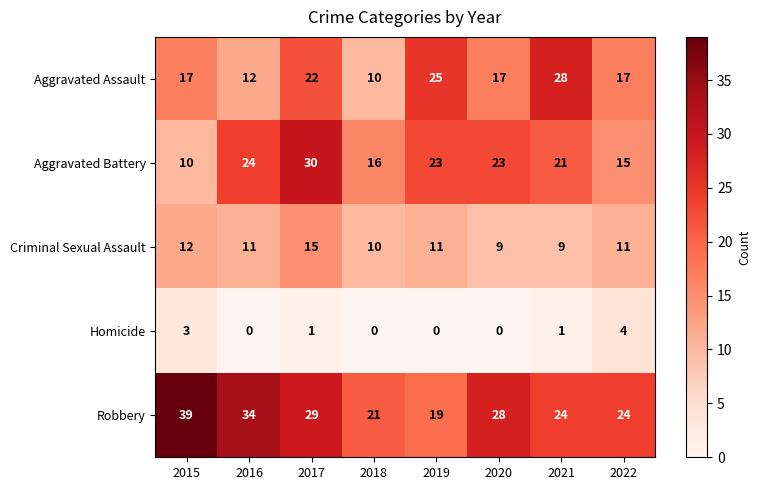

Which series has the largest total across all categories?

Robbery